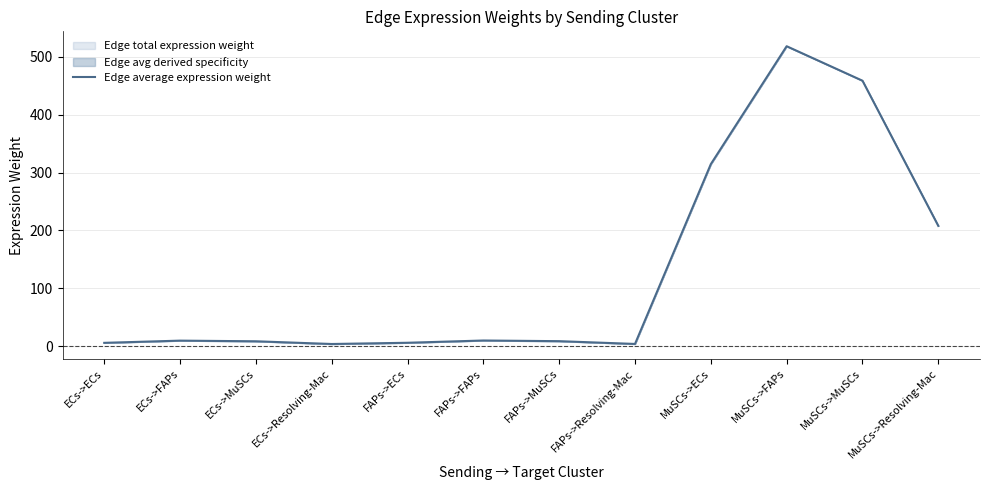

What position from the left is FAPs->FAPs?

6